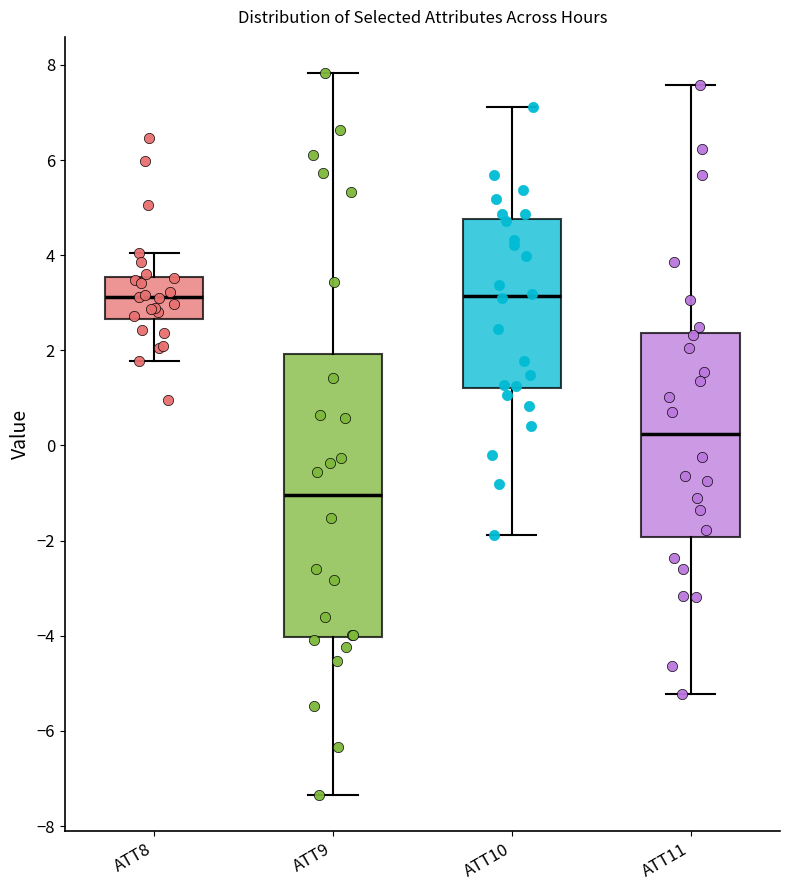

Reading left to right, read every box against the y-axis: the position of its median line, the range the box covers, and the ends of its whiskers. The values are not printed on the chart, so give them approximately, as read against the axis.

ATT8: median 3.2, box 2.6 to 3.6, whiskers 1.8 to 4.0
ATT9: median -1.0, box -4.0 to 2.0, whiskers -7.4 to 7.8
ATT10: median 3.2, box 1.2 to 4.8, whiskers -1.8 to 7.2
ATT11: median 0.2, box -2.0 to 2.4, whiskers -5.2 to 7.6